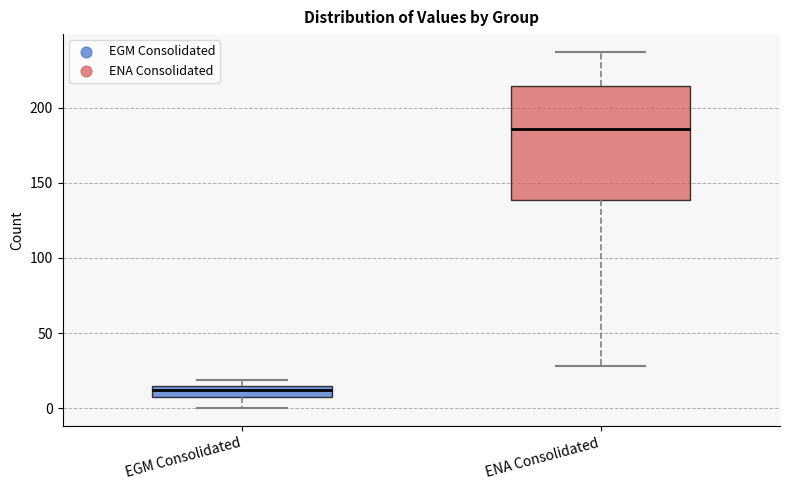

Where does the lower whisker of the box for EGM Consolidated end on the y-axis? The values are not printed on the chart, so give them approximately, as read against the axis.

0